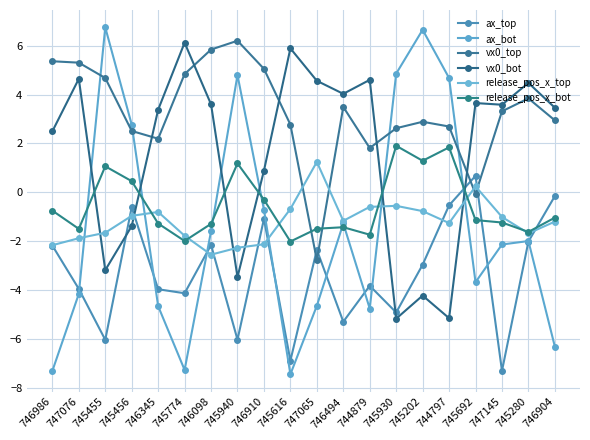

What is the spread (max minus min) of values at 746494?

9.3